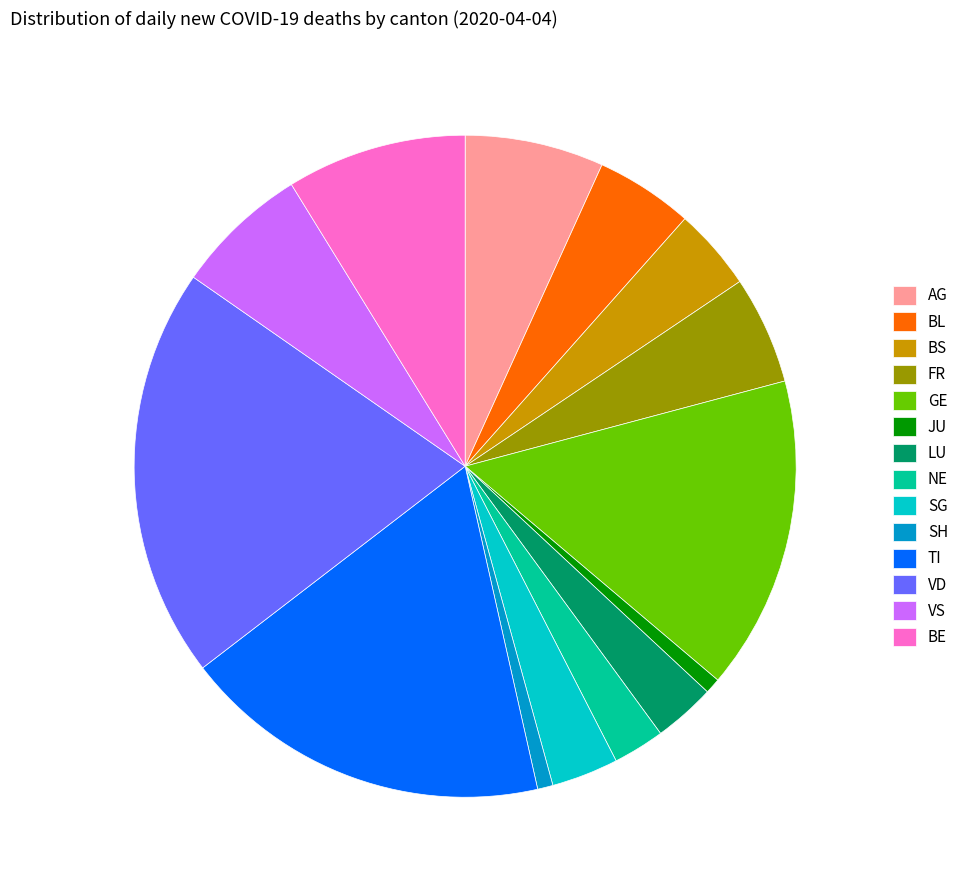

Which category has the biggest portion of the pie?

VD